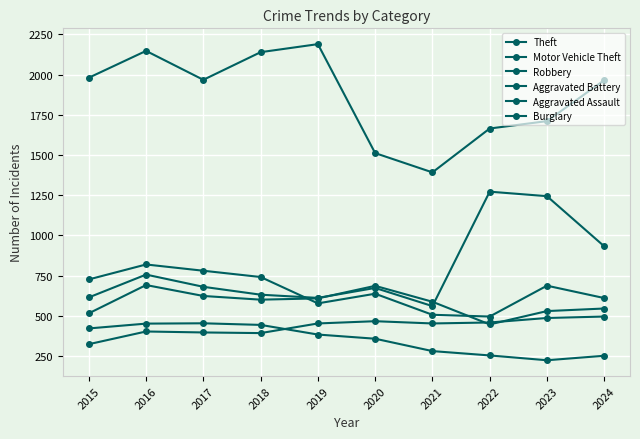

Count the number of data series in this chart.

6